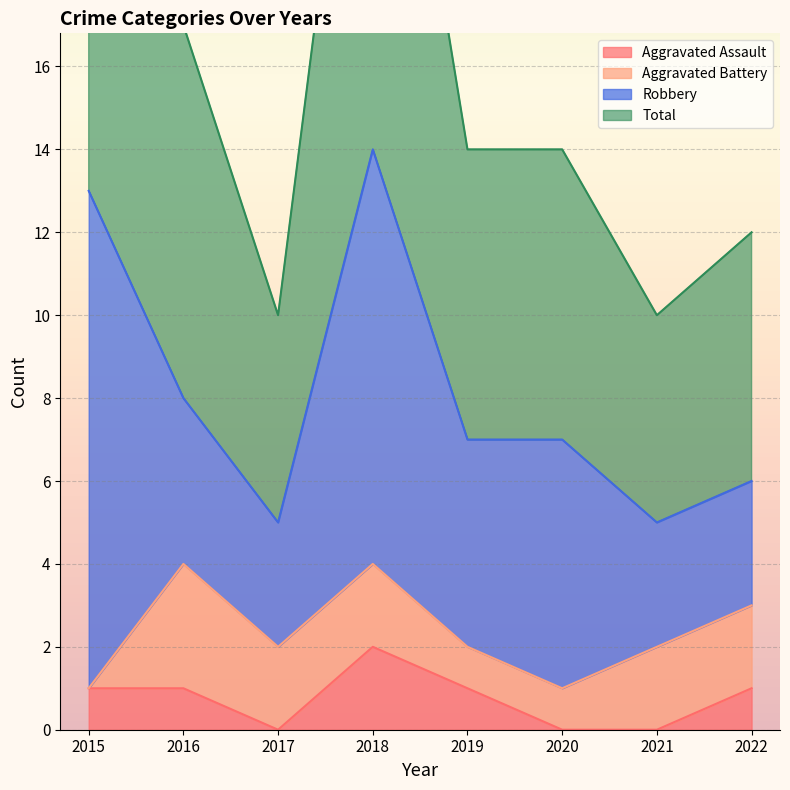

Is the value of Aggravated Assault at 2016 greater than the value of Total at 2018?

No